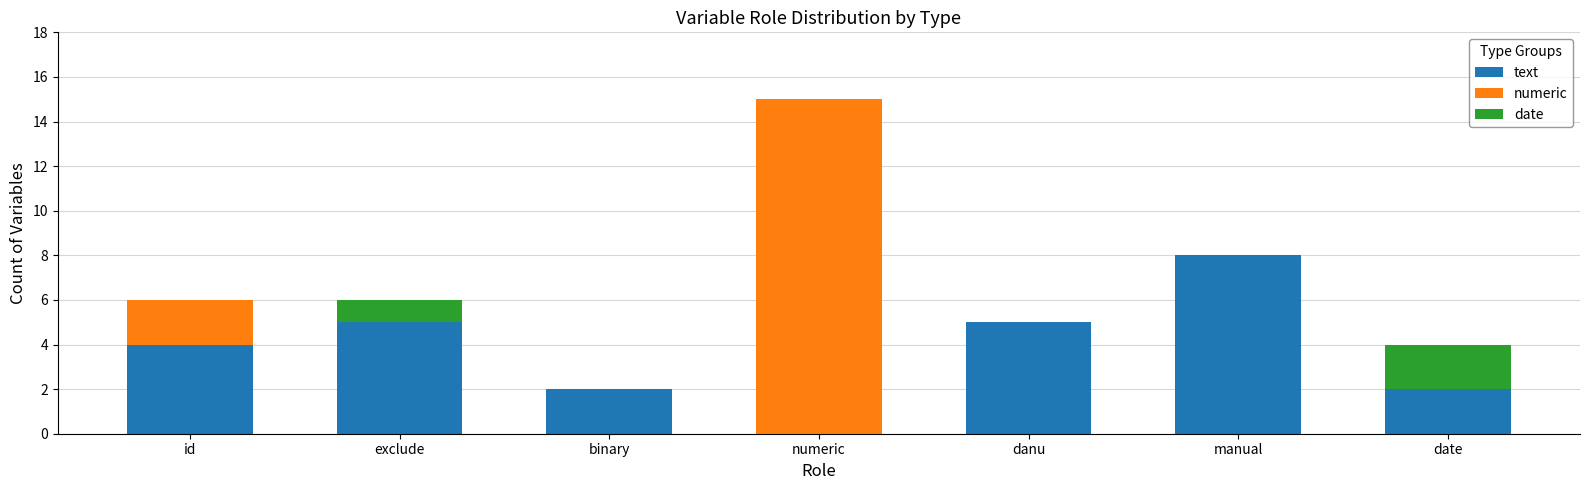

What is the maximum value for text?

8